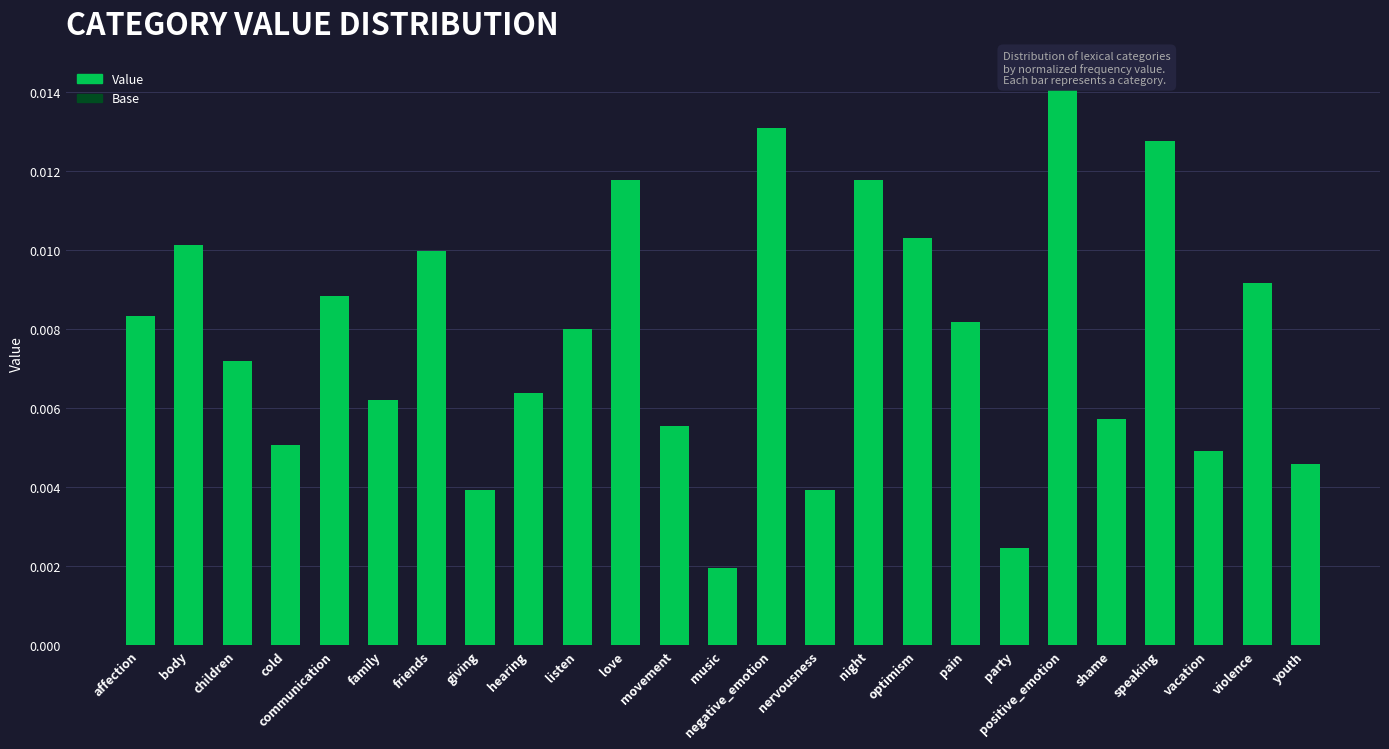

The value of Base at music is 0.0. True or false?

True